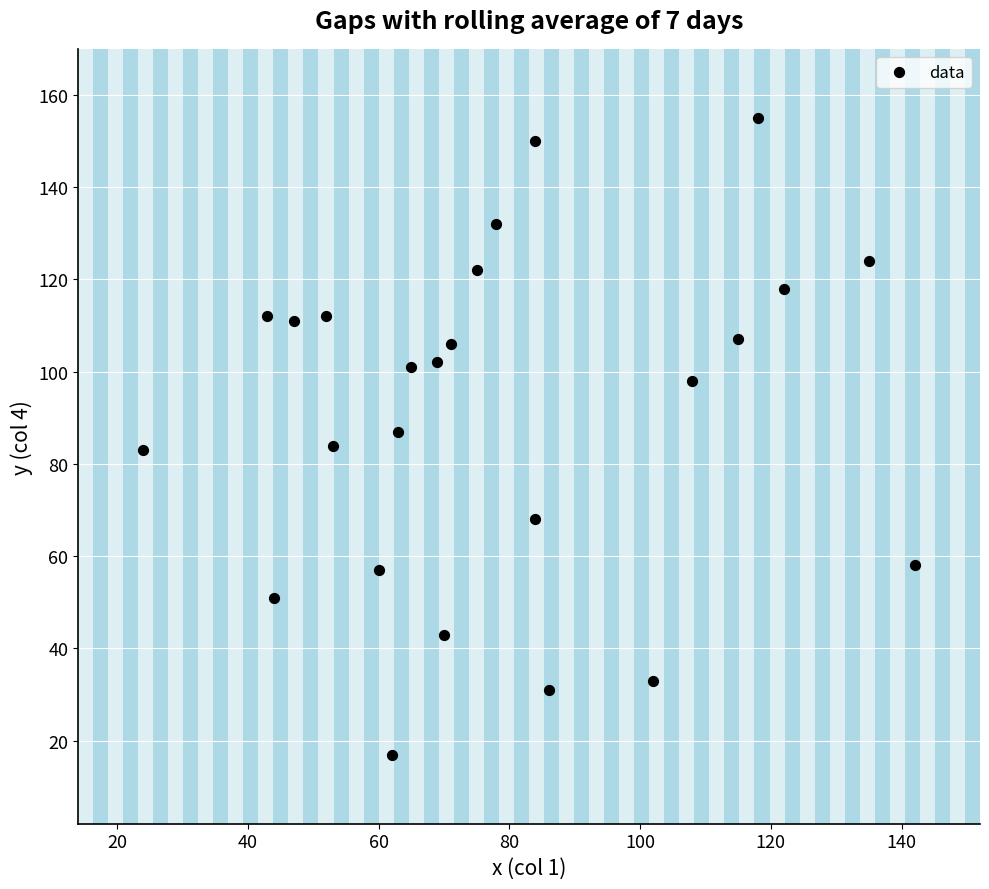

What is the range of X values (max minus min)?

118